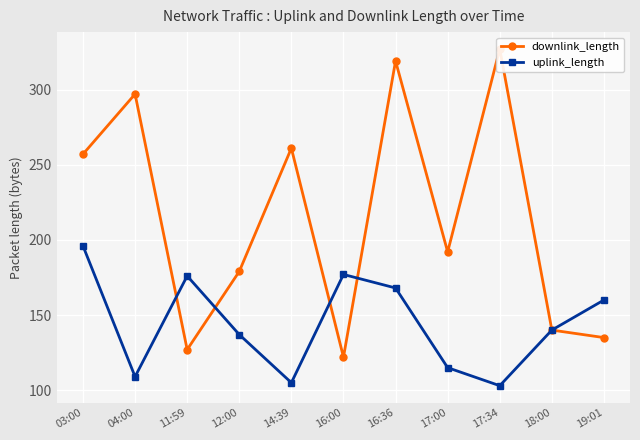

Where do downlink_length and uplink_length first cross each other?

04:00 and 11:59